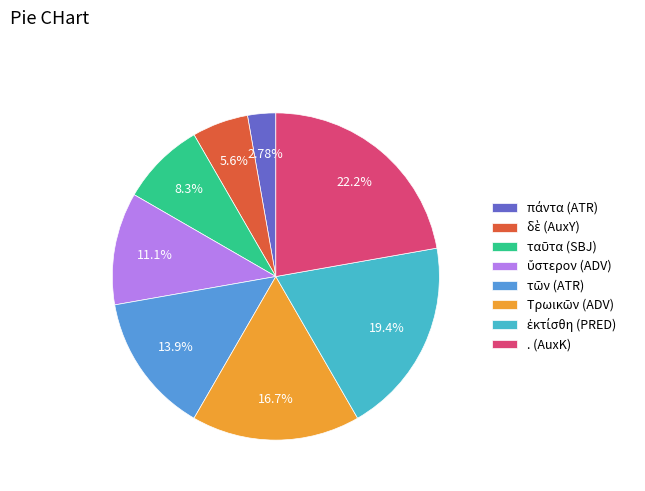

Does . (AuxK) account for over 50% of the chart?

No